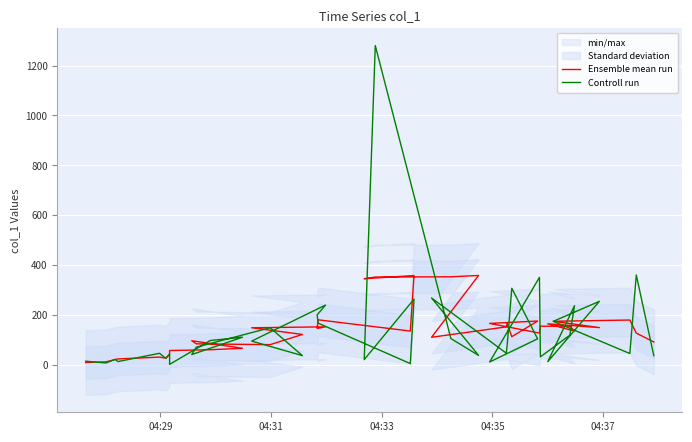

True or false: Controll run has more than 0 points higher than both neighbors.

True